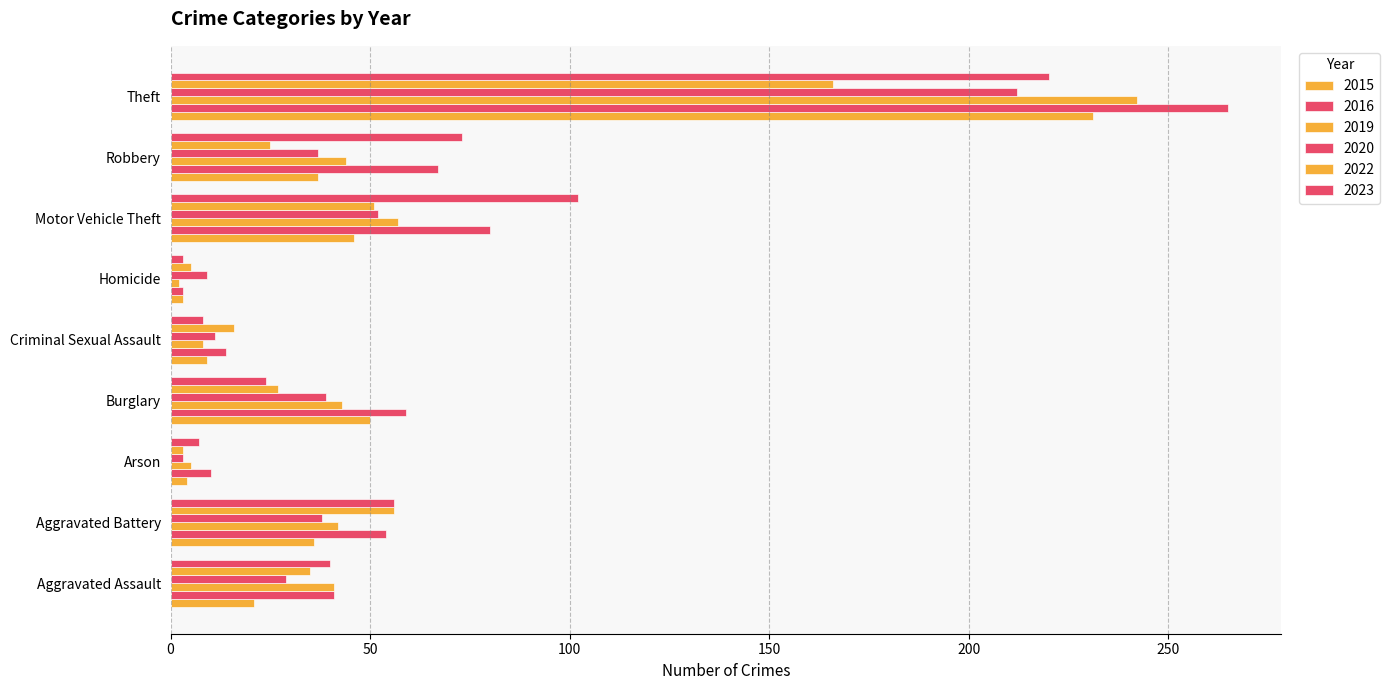

How many values in the 2015 series are below 36?

4